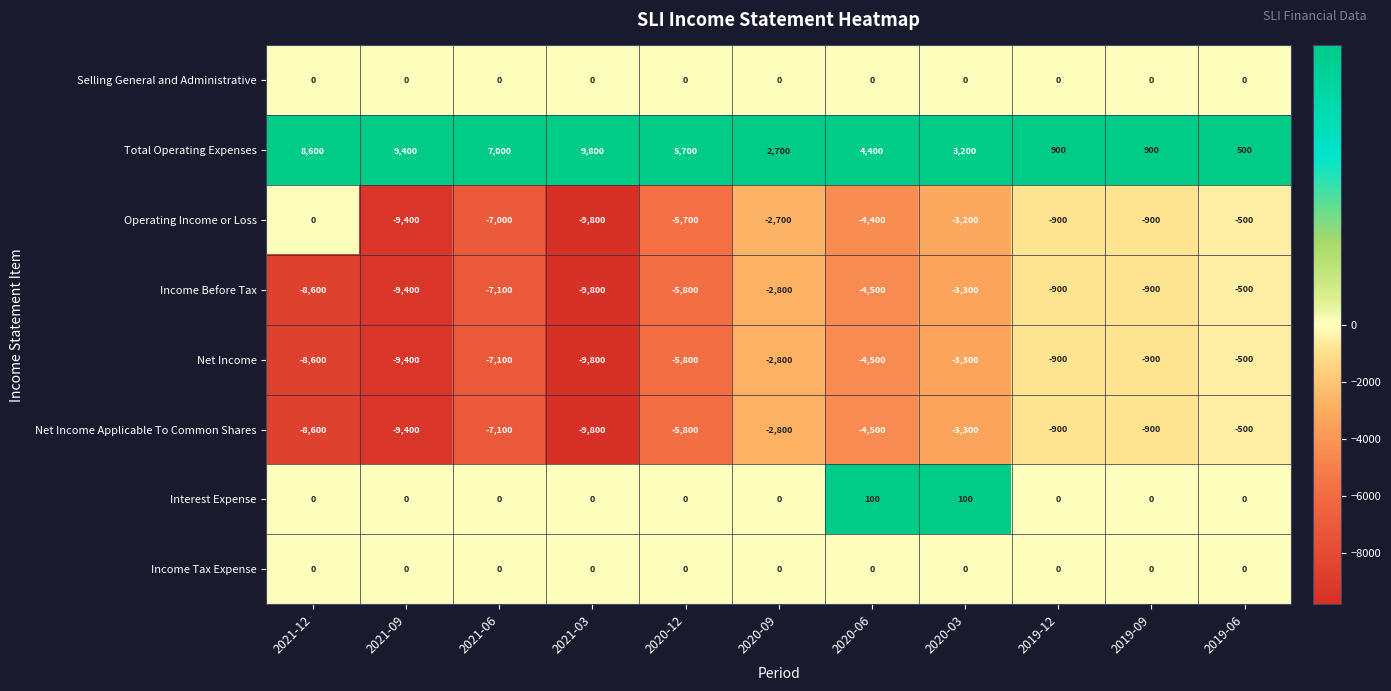

The Net Income Applicable To Common Shares series shows -6492 at 2021-03. True or false?

False